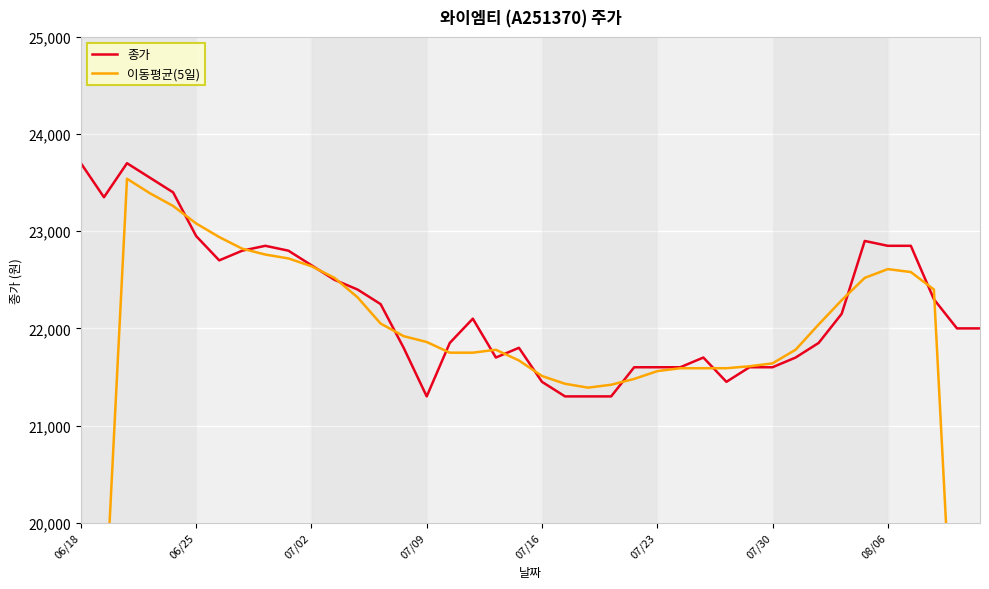

What is the highest value of the 이동평균(5일) series?

23540